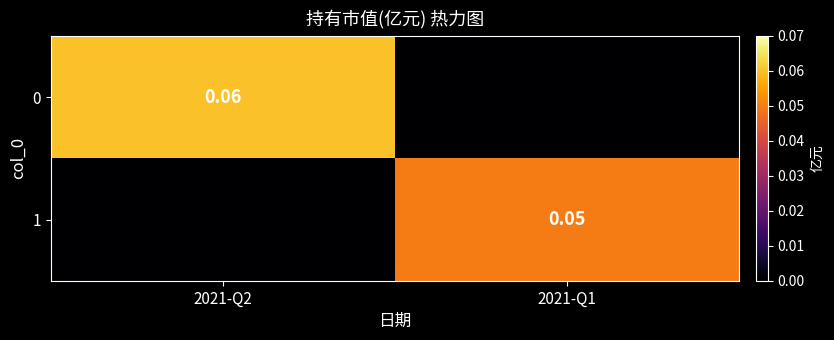

How many data points does each series have?

2